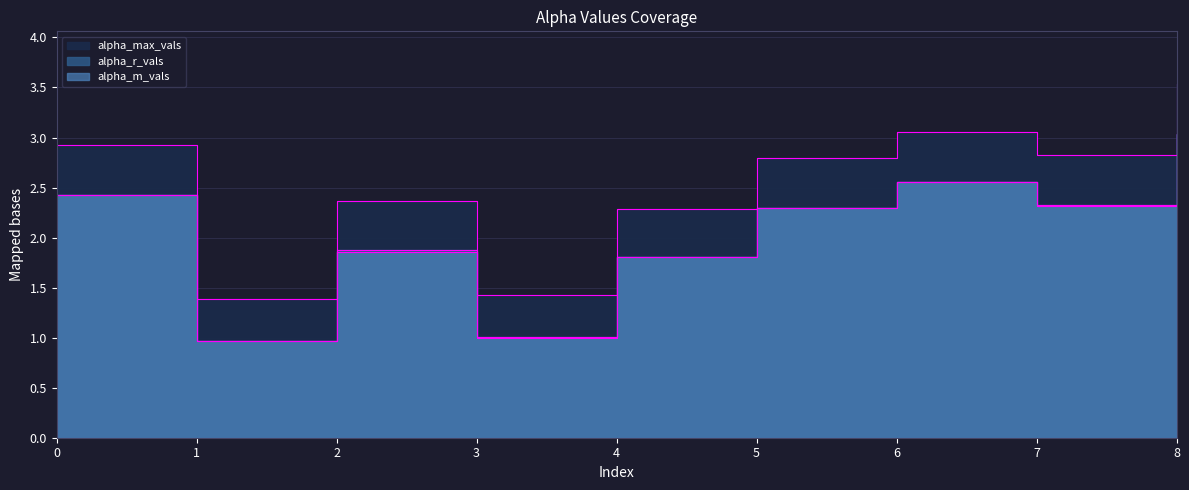

At how many categories does at least one series exceed 3?

2